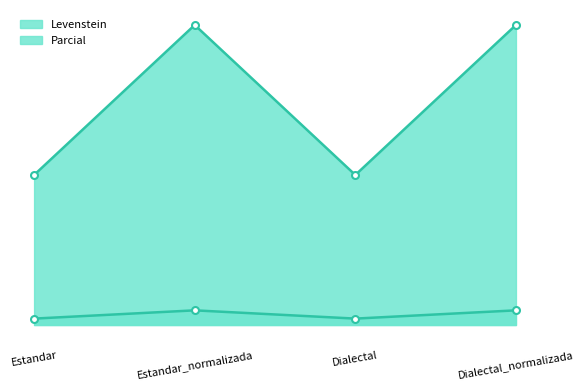

List the labels in order of Parcial value, smallest first.

Estandar, Dialectal, Estandar_normalizada, Dialectal_normalizada